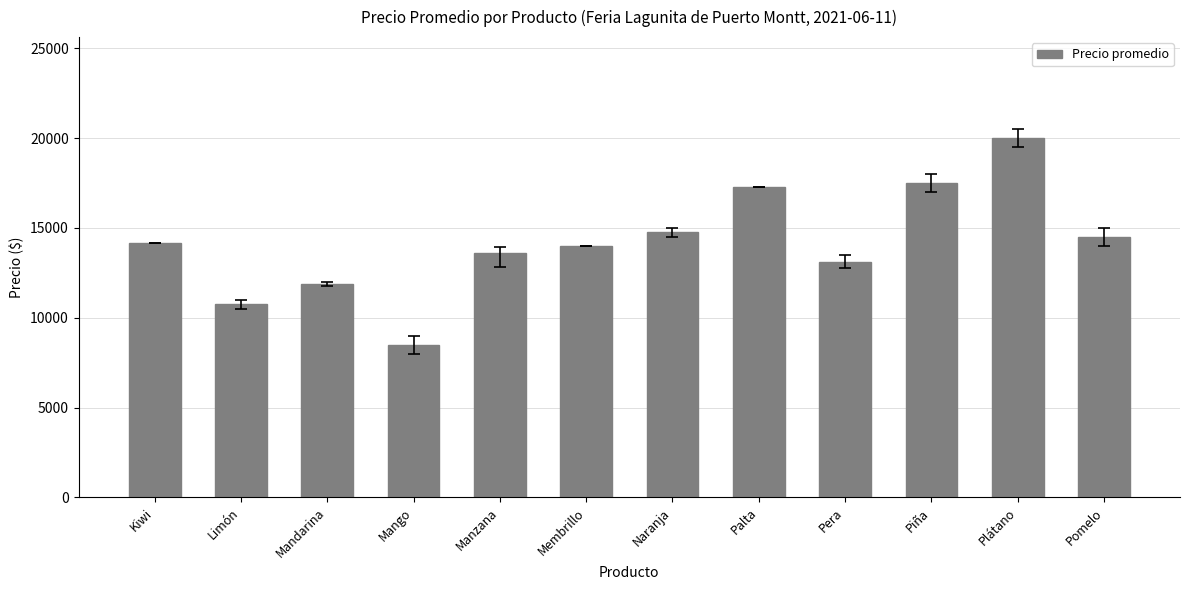

The value at Kiwi is 14167. True or false?

True